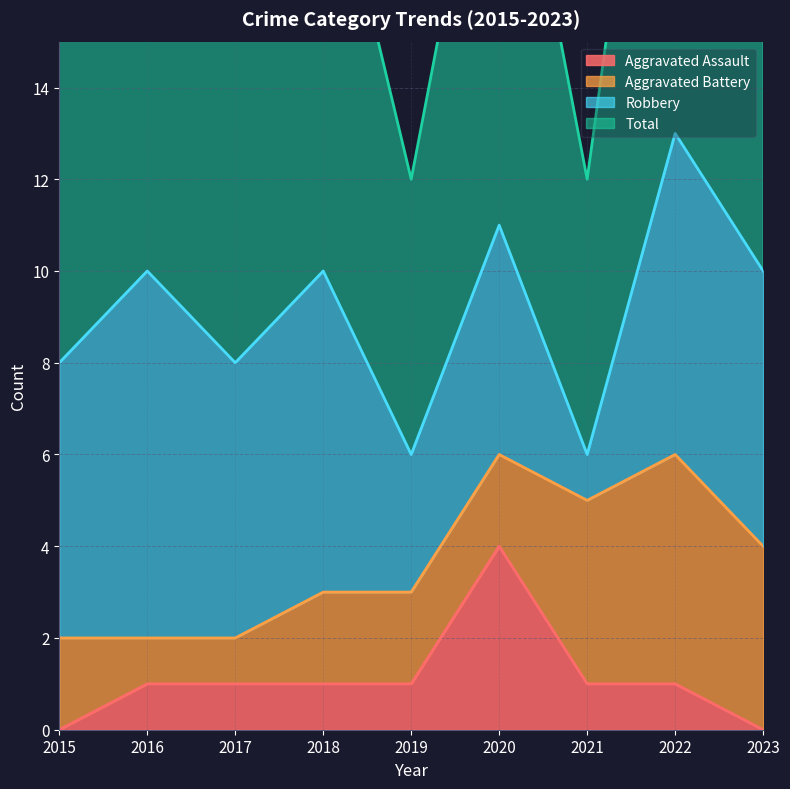

At which category does Total reach its first local peak?

2016